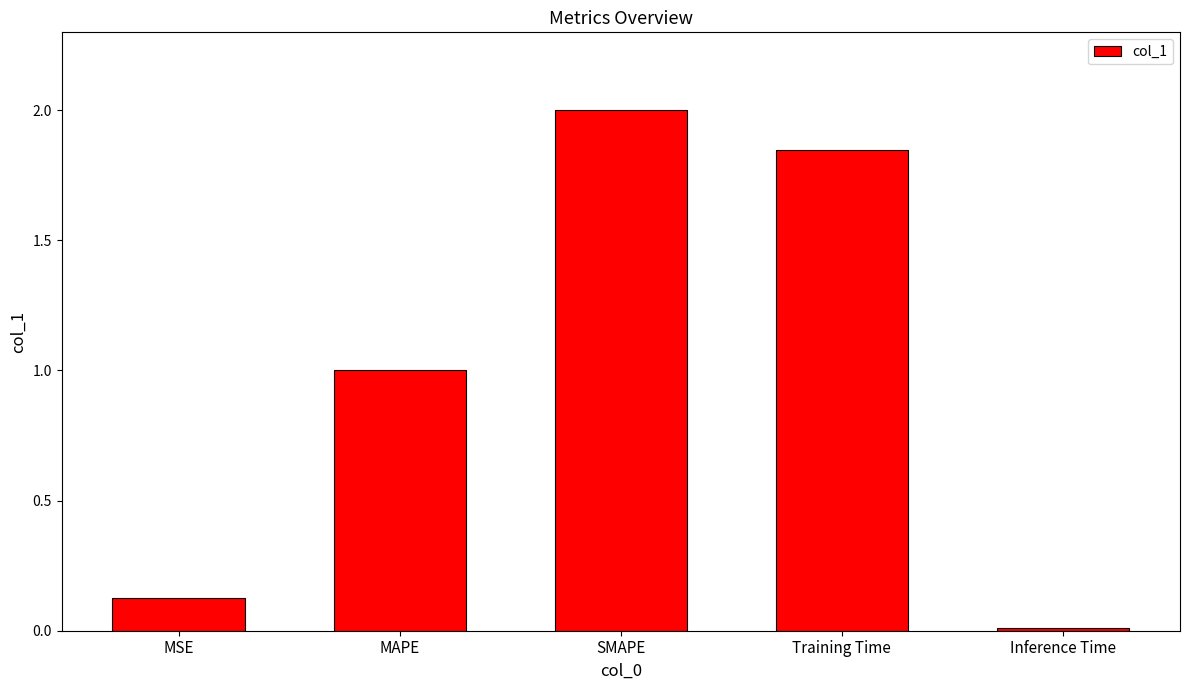

True or false: the data shows 0.0 at Inference Time.

True